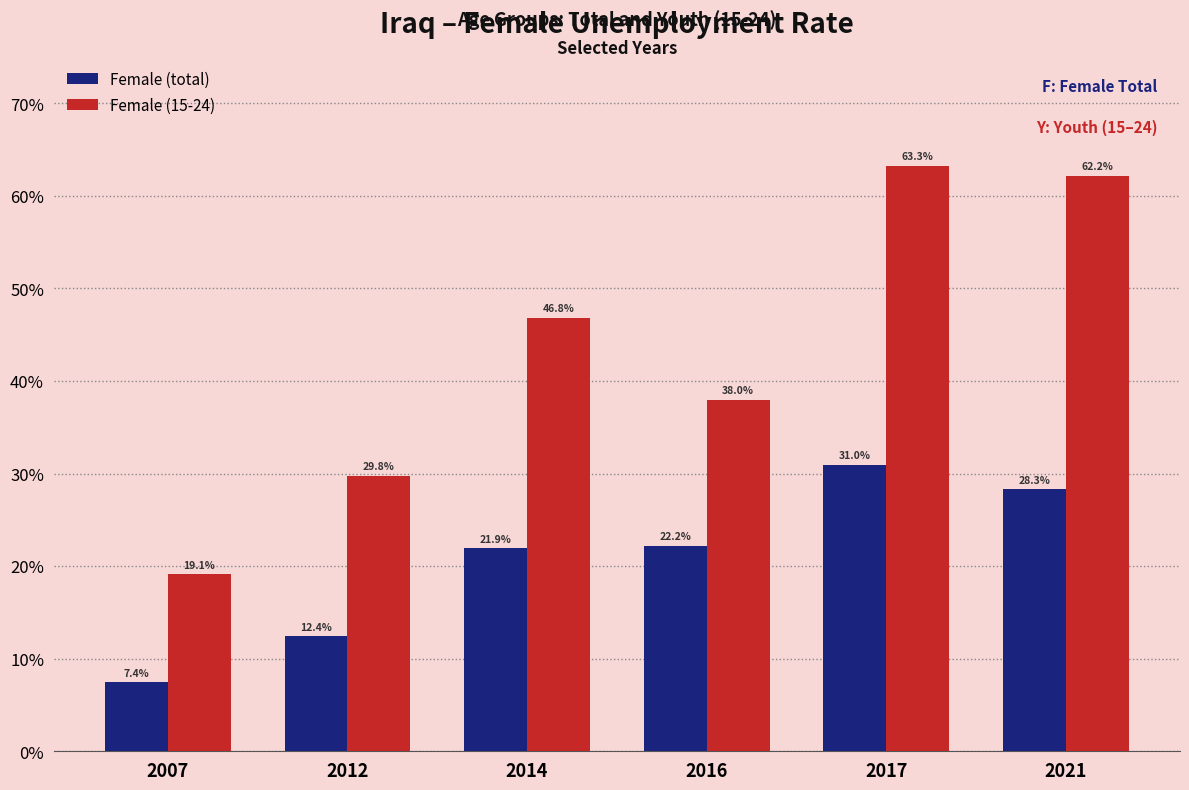

Which series has the largest range (max minus min)?

Female (15-24)